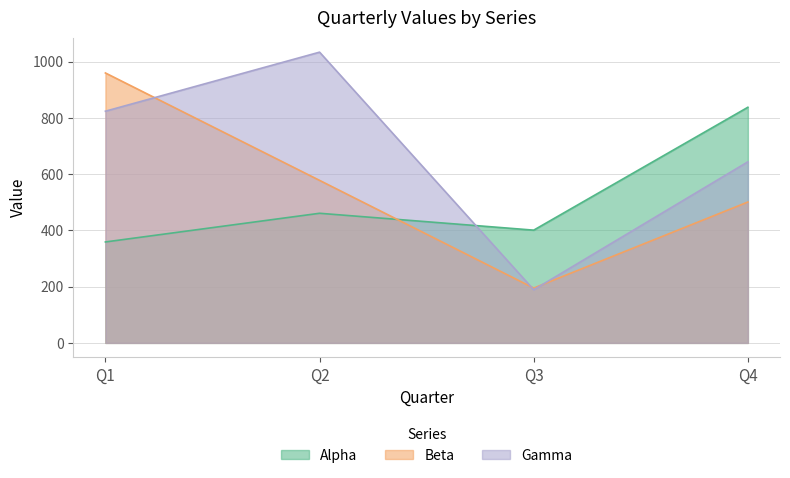

Which series ends up on top after the final intersection of Alpha and Gamma?

Alpha